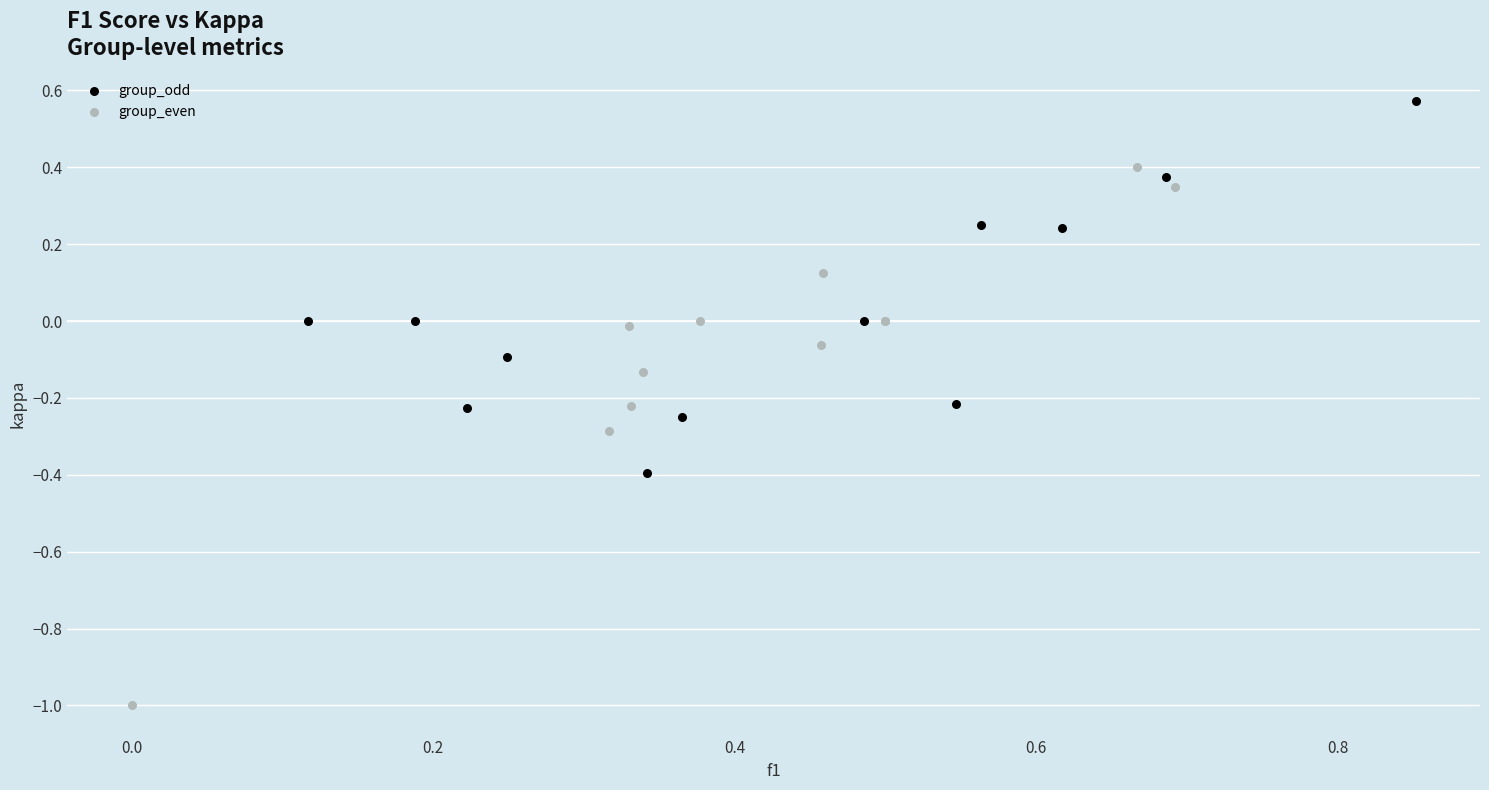

Which series has the widest spread of Y values?

group_even